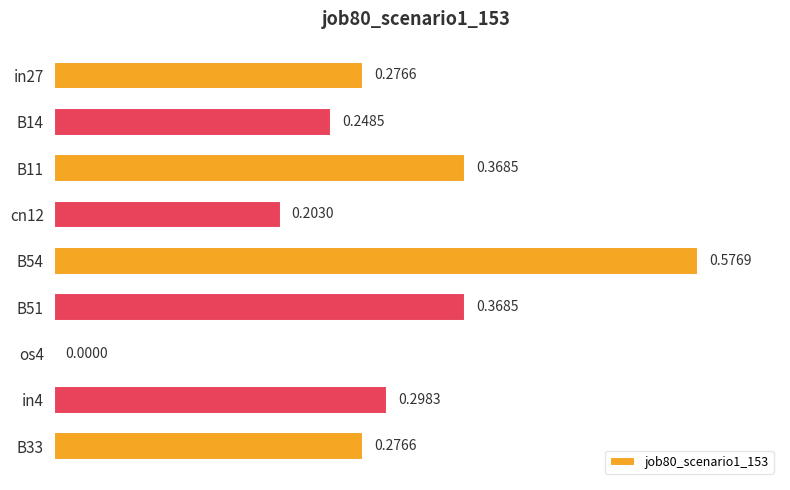

What is the sum of all values?

2.6